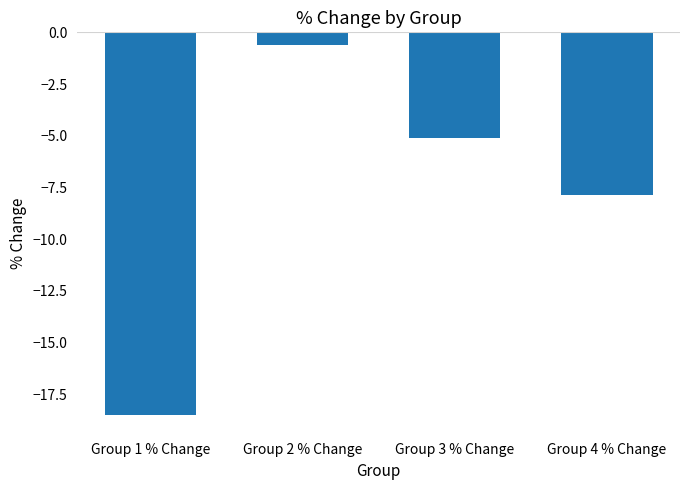

What position from the right is Group 1 % Change?

4